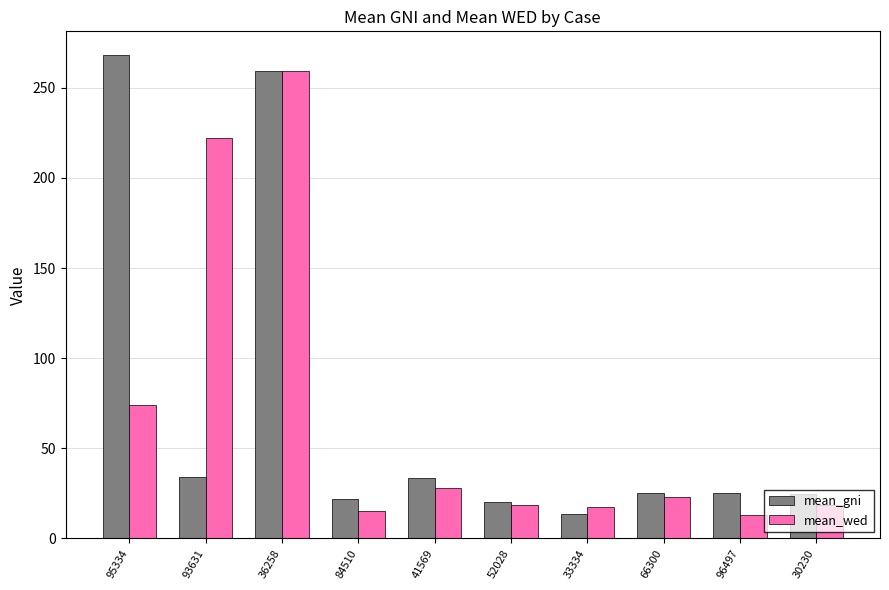

What is the difference between the maximum and minimum values in the mean_wed series?

246.3